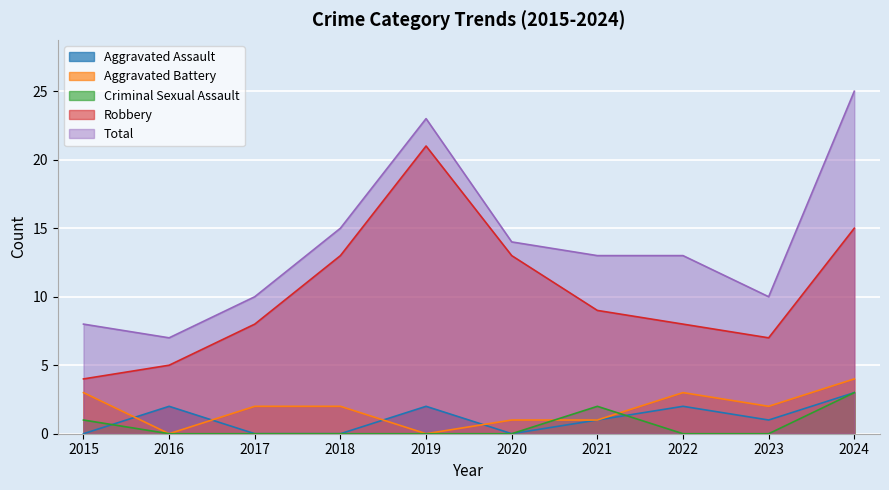

Rank the series at 2022 from lowest to highest value.

Criminal Sexual Assault, Aggravated Assault, Aggravated Battery, Robbery, Total